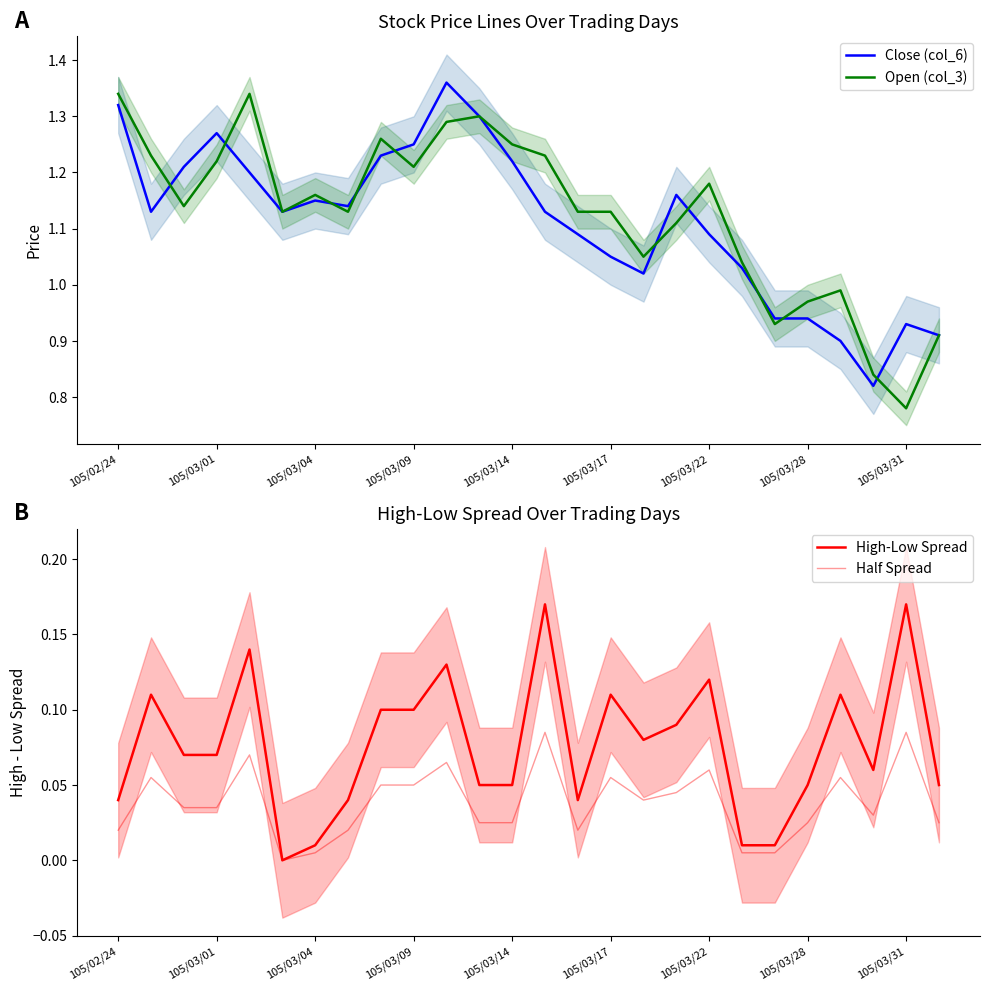

Reading left to right, extract all data points from this chart.

Close (col_6): 1.3	1.1	1.2	1.3	1.2	1.1	1.1	1.1	1.2	1.2	1.4	1.3	1.2	1.1	1.1	1.1	1.0	1.2	1.1	1.0	0.9	0.9	0.9	0.8	0.9	0.9
Open (col_3): 1.3	1.2	1.1	1.2	1.3	1.1	1.2	1.1	1.3	1.2	1.3	1.3	1.2	1.2	1.1	1.1	1.1	1.1	1.2	1.0	0.9	1.0	1.0	0.8	0.8	0.9
High-Low Spread: 0.0	0.1	0.1	0.1	0.1	0.0	0.0	0.0	0.1	0.1	0.1	0.1	0.1	0.2	0.0	0.1	0.1	0.1	0.1	0.0	0.0	0.0	0.1	0.1	0.2	0.0
Half Spread: 0.0	0.1	0.0	0.0	0.1	0.0	0.0	0.0	0.1	0.1	0.1	0.0	0.0	0.1	0.0	0.1	0.0	0.0	0.1	0.0	0.0	0.0	0.1	0.0	0.1	0.0